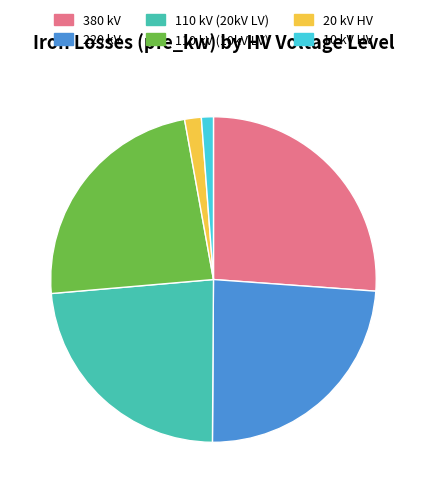

Is there a majority slice in this chart?

No